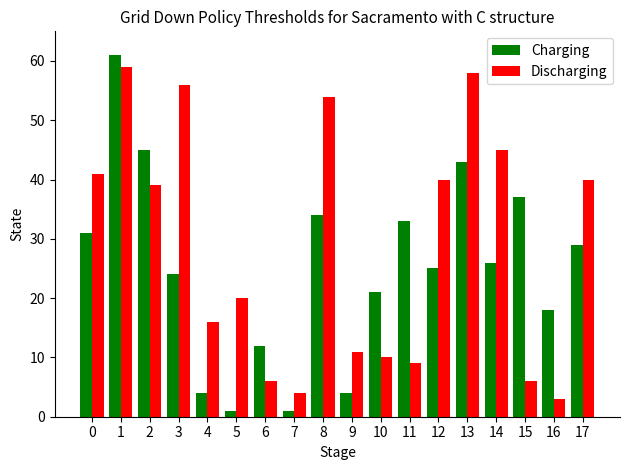

True or false: Charging has a value of 34 at 8.

True